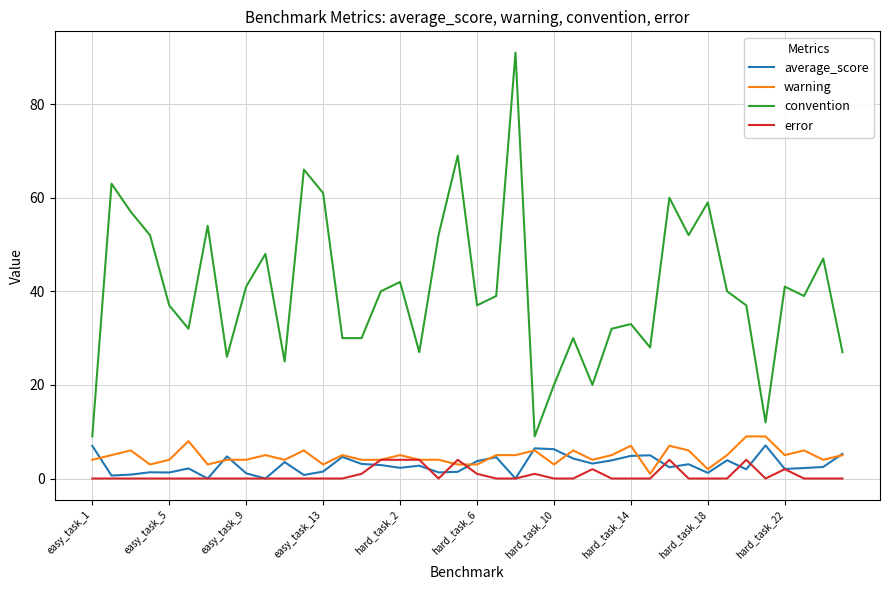

Does the chart have visible grid lines?

Yes